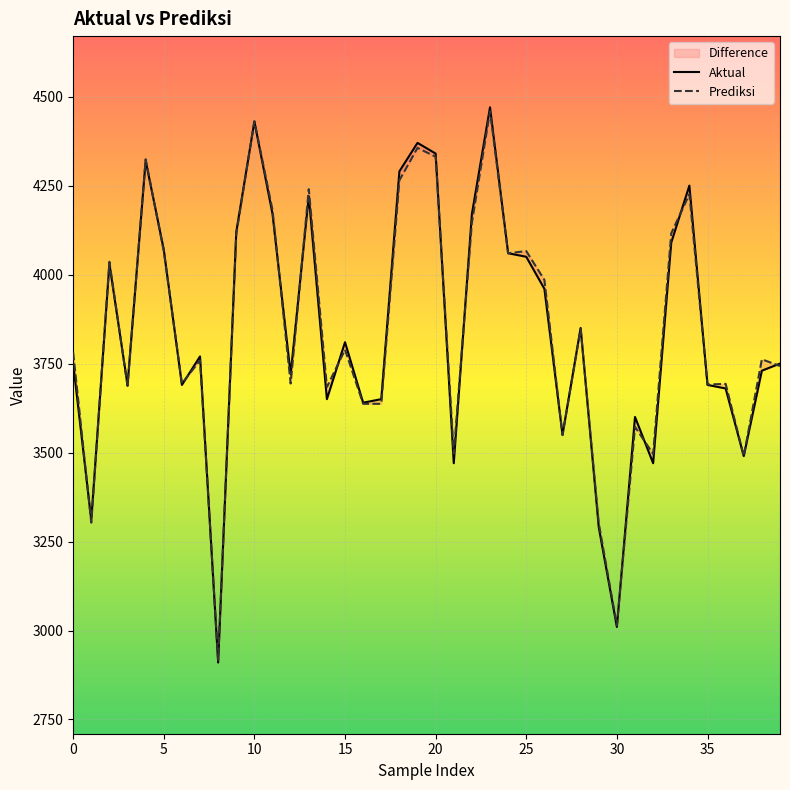

Reading left to right, what are all the values shown in this chart?

Aktual: 3750	3310	4030	3690	4320	4070	3690	3770	2910	4120	4430	4170	3720	4220	3650	3810	3640	3650	4290	4370	4340	3470	4170	4470	4060	4050	3960	3550	3850	3290	3010	3600	3470	4090	4250	3690	3680	3490	3730	3750
Prediksi: 3781	3303	4036	3687	4324	4066	3694	3759	2917	4114	4431	4181	3694	4240	3684	3789	3637	3637	4265	4356	4331	3497	4146	4459	4060	4066	3985	3549	3848	3301	3014	3572	3496	4116	4226	3691	3693	3490	3762	3743